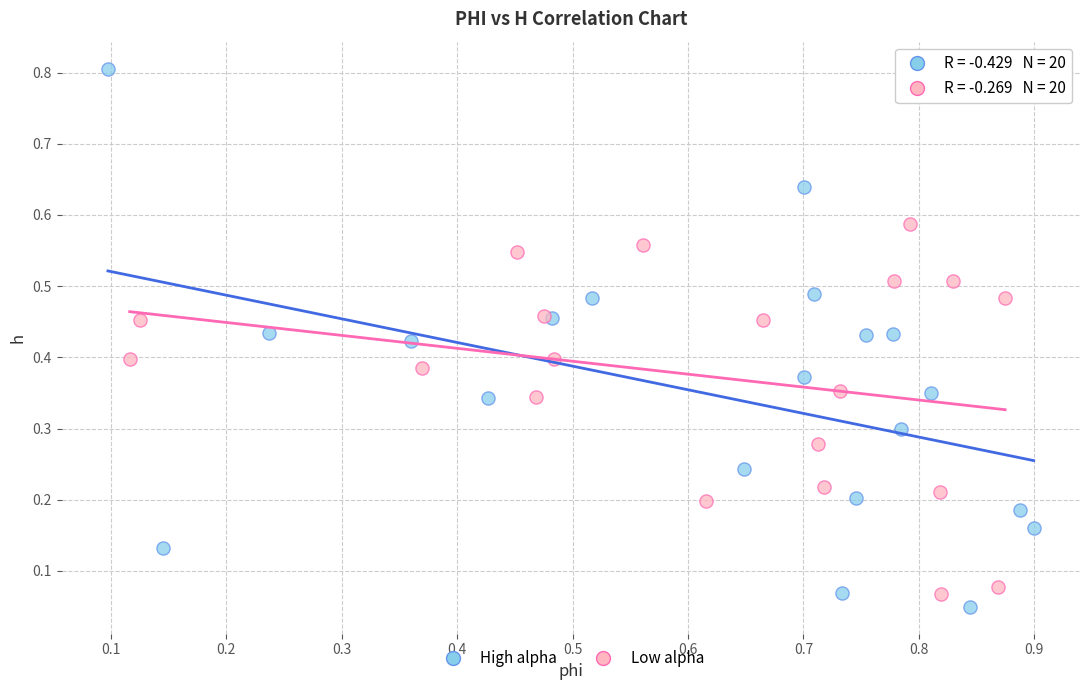

Which series has the widest spread of Y values?

High alpha